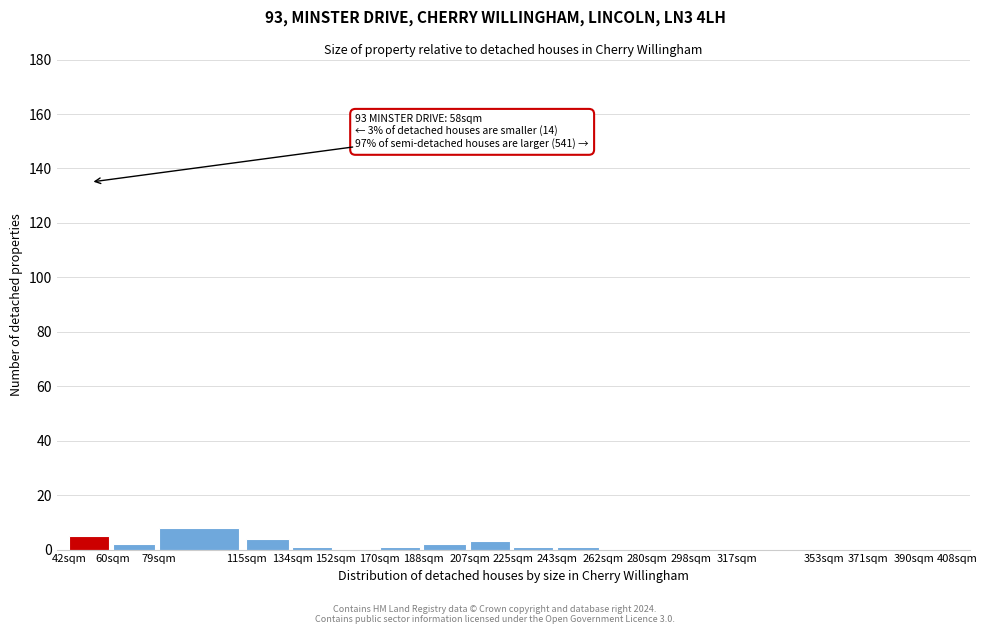

Reading left to right, extract all data points from this chart.

42sqm=5	60sqm=2	79sqm=8	115sqm=4	134sqm=1	152sqm=0	170sqm=1	188sqm=2	207sqm=3	225sqm=1	243sqm=1	262sqm=0	280sqm=0	298sqm=0	317sqm=0	353sqm=0	371sqm=0	390sqm=0